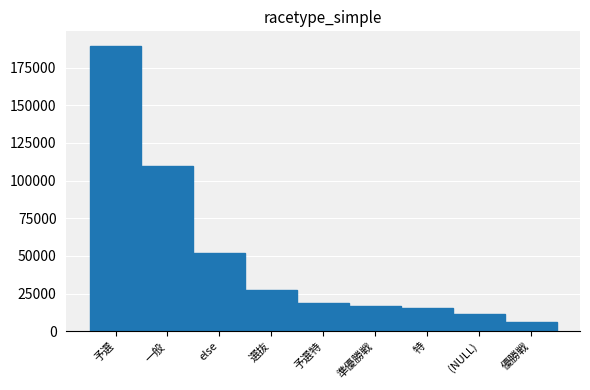

Reading right to left, what are all the values shown in this chart?

6302	11381	15224	16590	18941	27145	51781	109556	189525